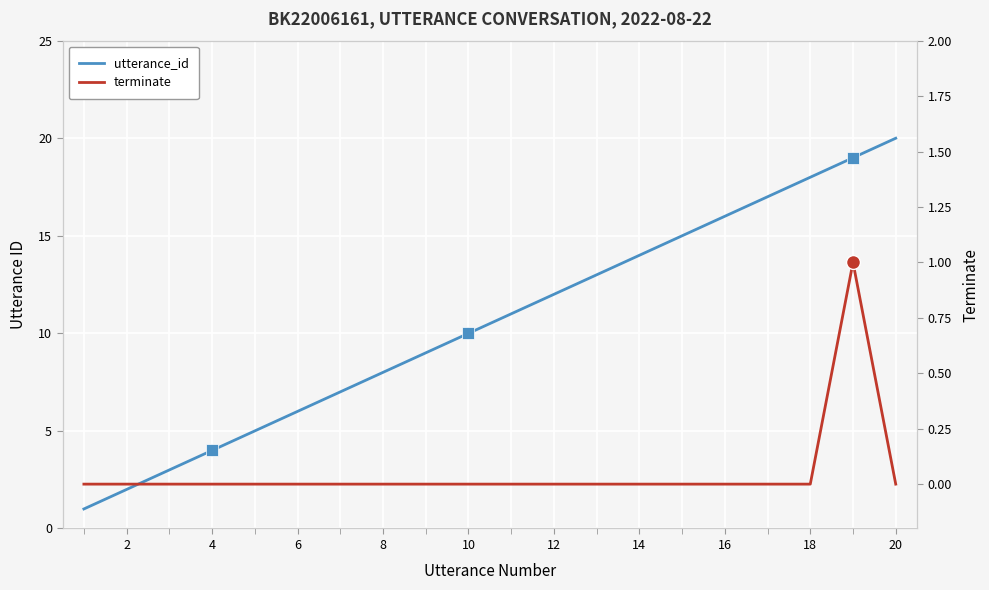

How many categories are shown in the chart?

20